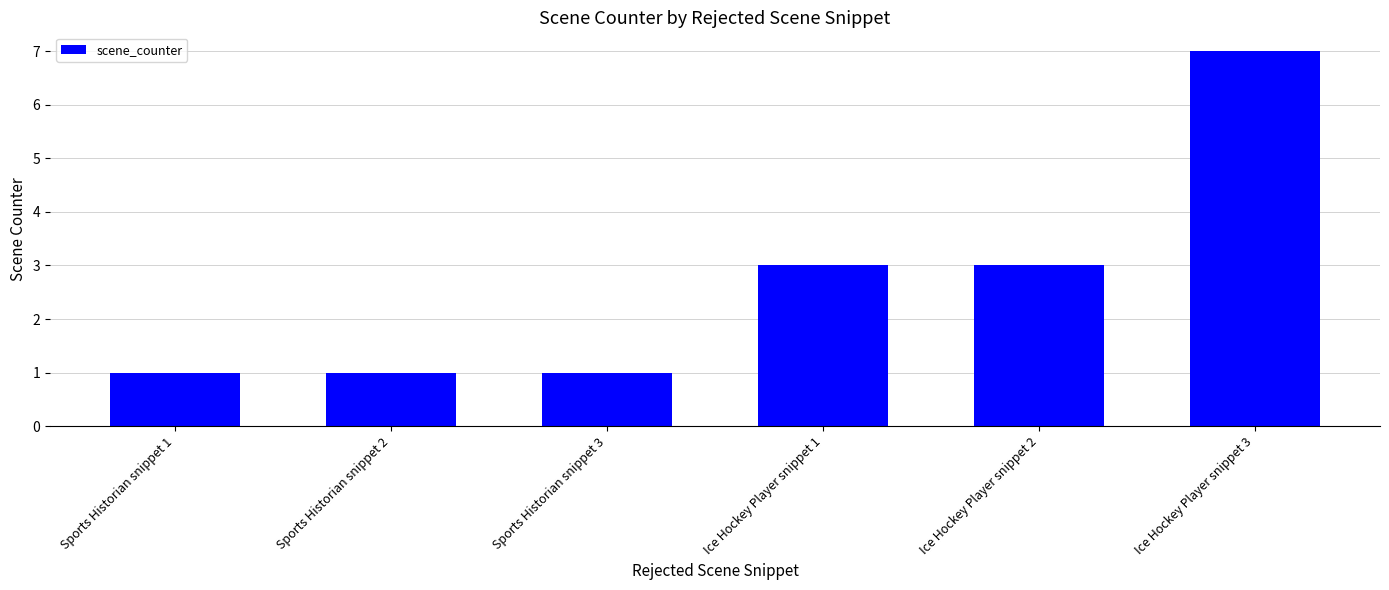

What is the greatest value displayed?

7